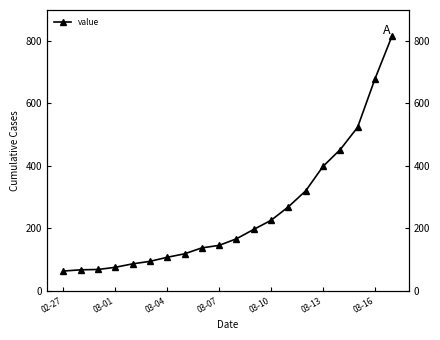

True or false: the data has more than 0 interior local peaks.

False